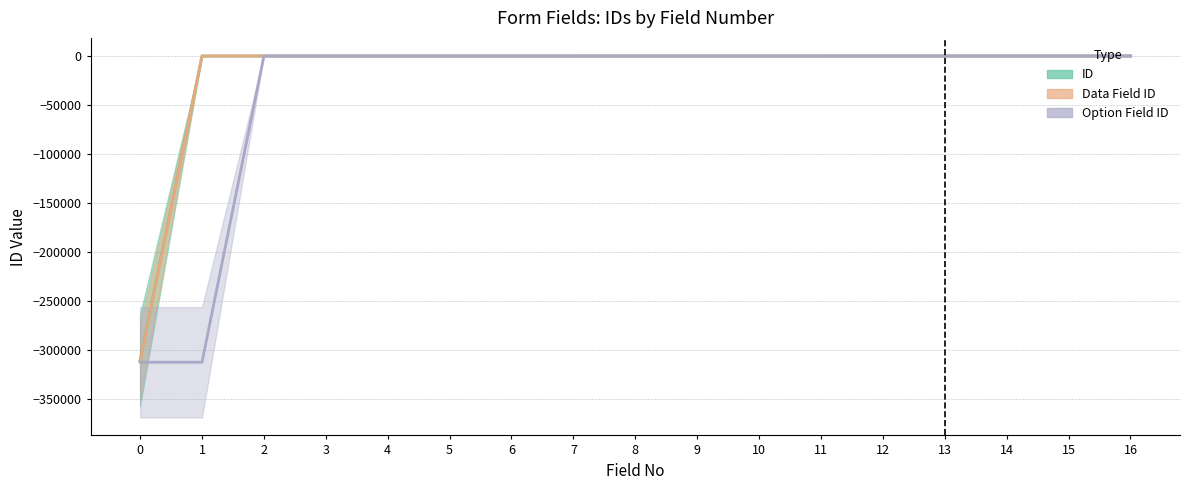

The Option Field ID series shows 8 at 14. True or false?

True